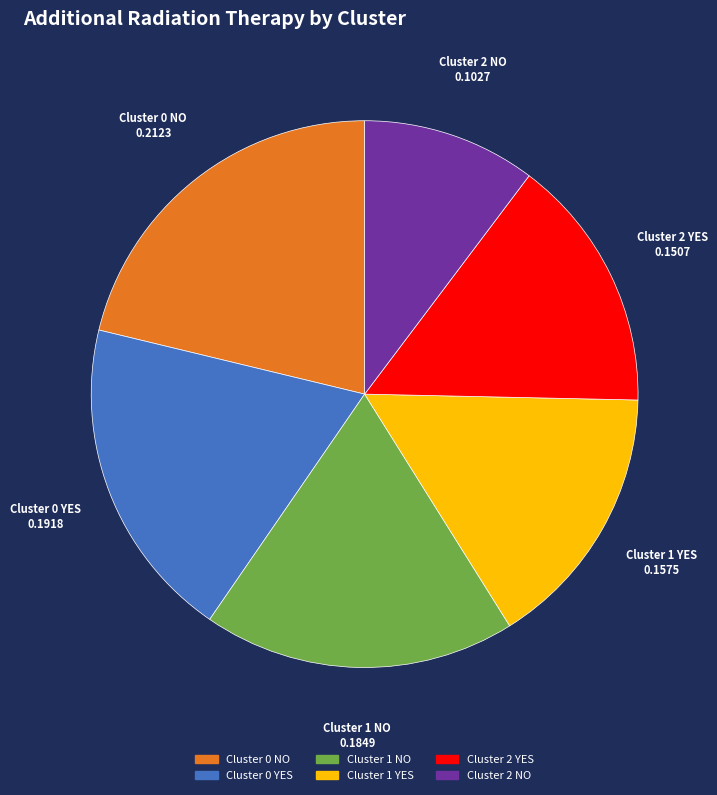

Does Cluster 2 NO represent more than half of the total?

No